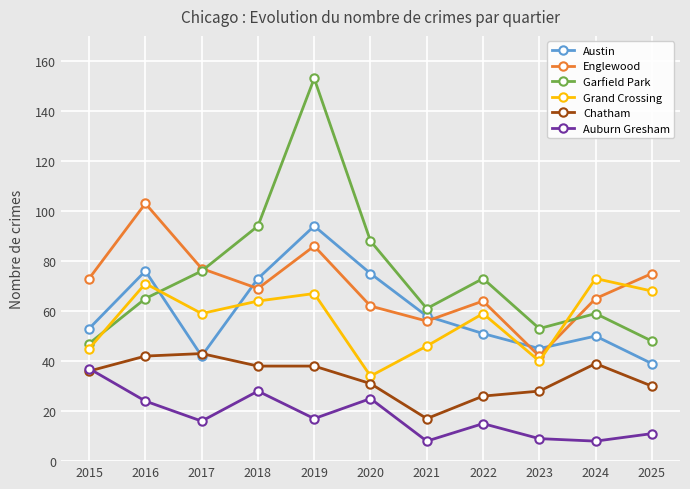

How many times do Garfield Park and Austin cross each other?

1